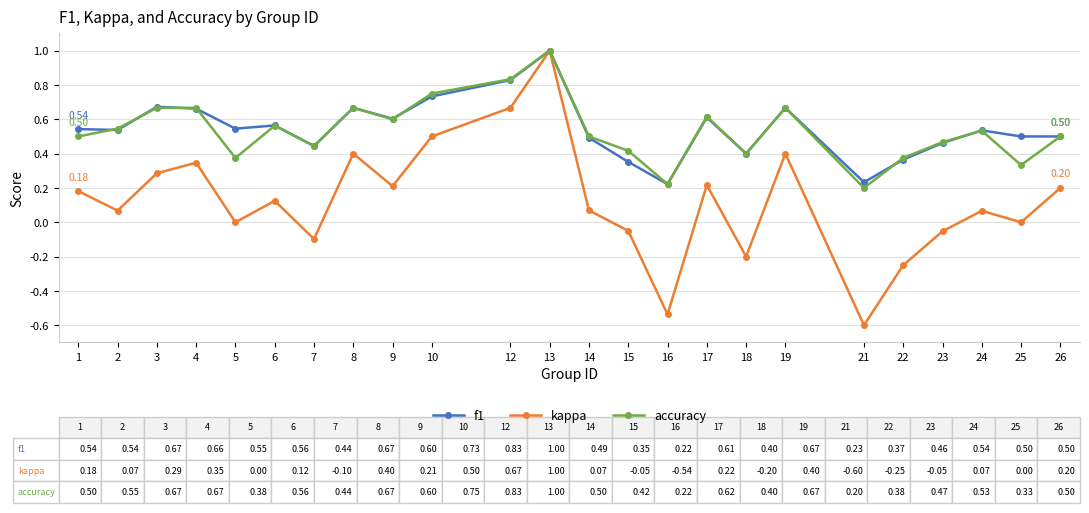

True or false: f1 has more than 0 points higher than both neighbors.

True